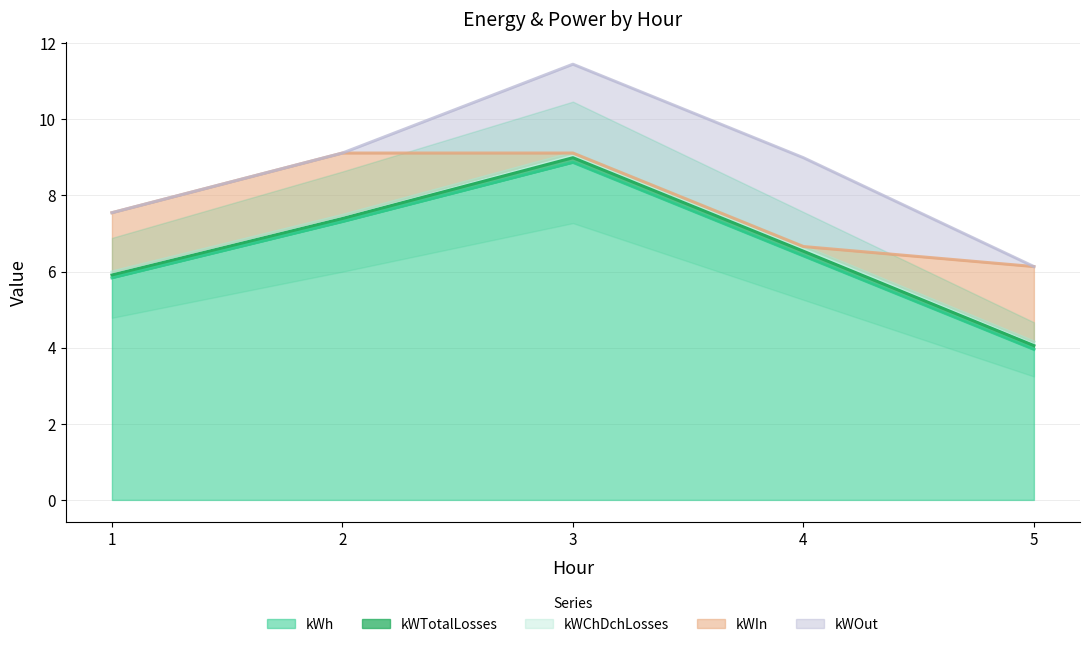

Which has a higher value, 1 or 5?

1